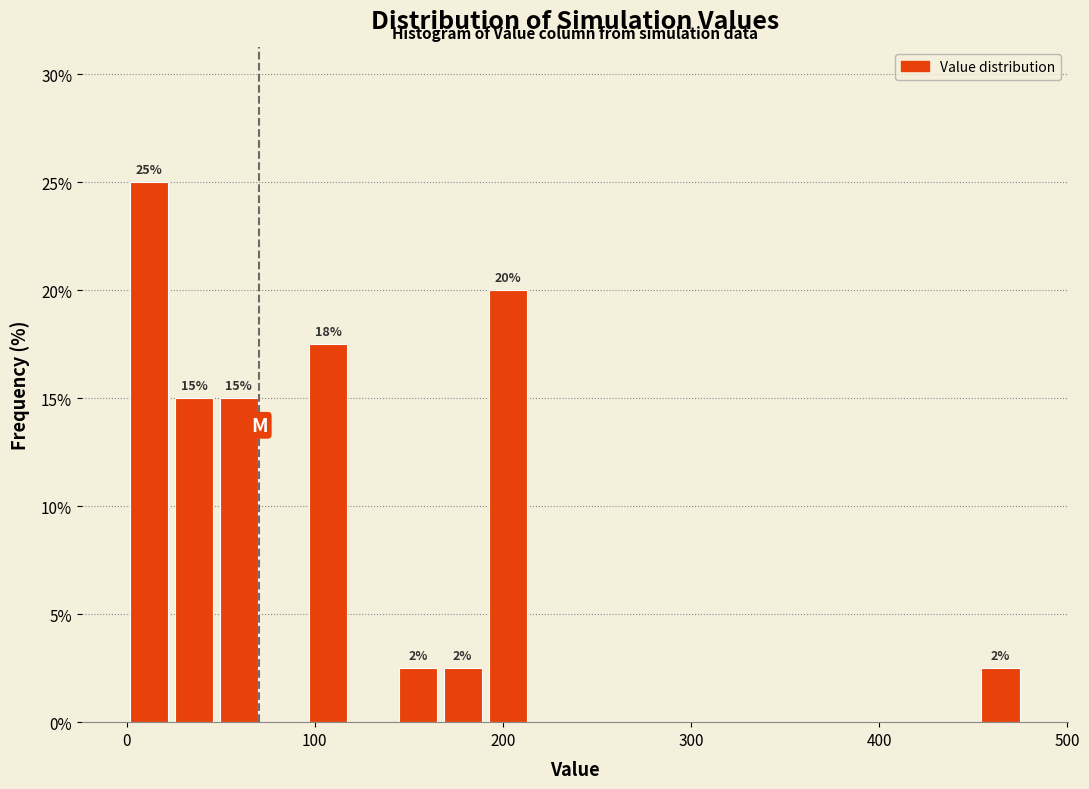

Around what value on the x-axis is the tallest bar? Give the approximate position of its centre, as read against the axis.

10